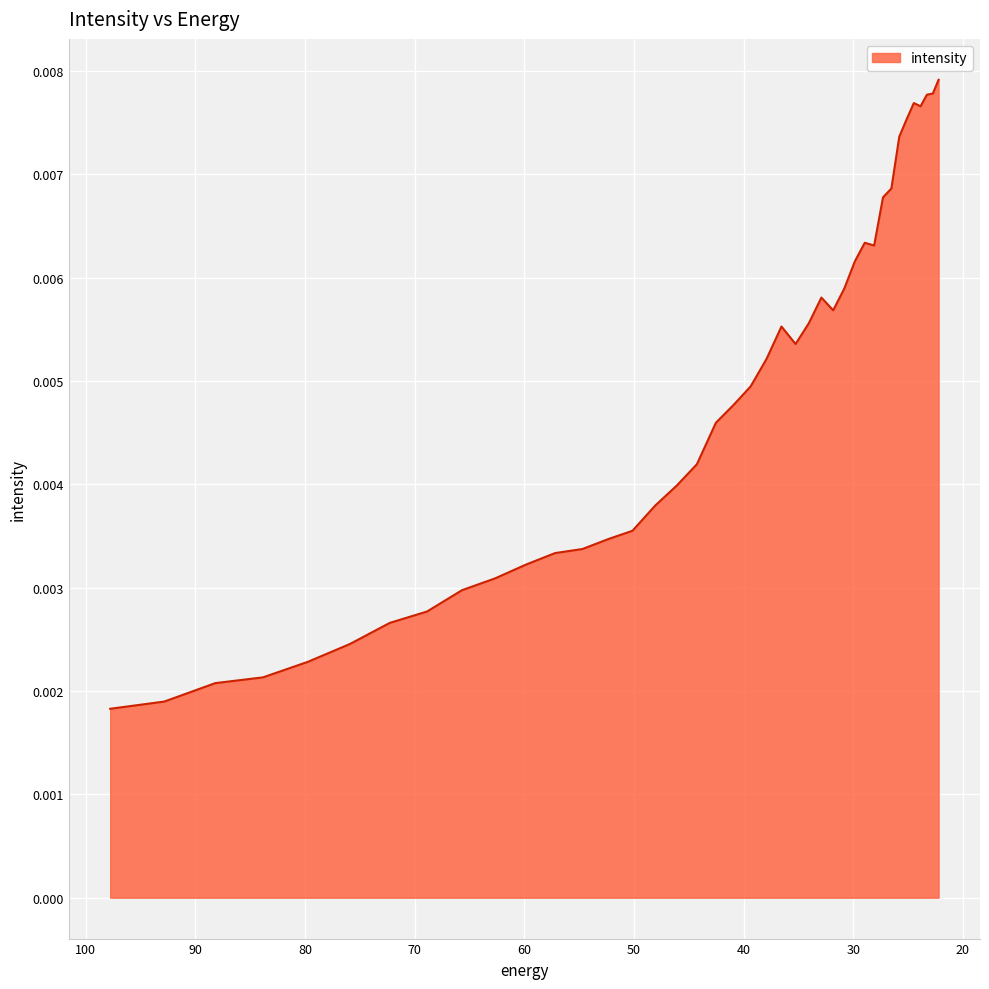

Rank the categories by value from highest to lowest.

22.215462, 22.734882, 23.282911, 24.472345, 23.861408, 25.117828, 25.800108, 26.521572, 27.284779, 28.947456, 28.092442, 29.85292, 30.812122, 32.906017, 31.828575, 34.04844, 36.545517, 35.260098, 37.909534, 39.357292, 40.894283, 42.52636, 44.25976, 46.10113, 48.057564, 50.136597, 52.346306, 54.69525, 57.19261, 59.848106, 62.672165, 65.67586, 68.87099, 72.27017, 75.88682, 79.735245, 83.8307, 88.18945, 92.828835, 97.76732